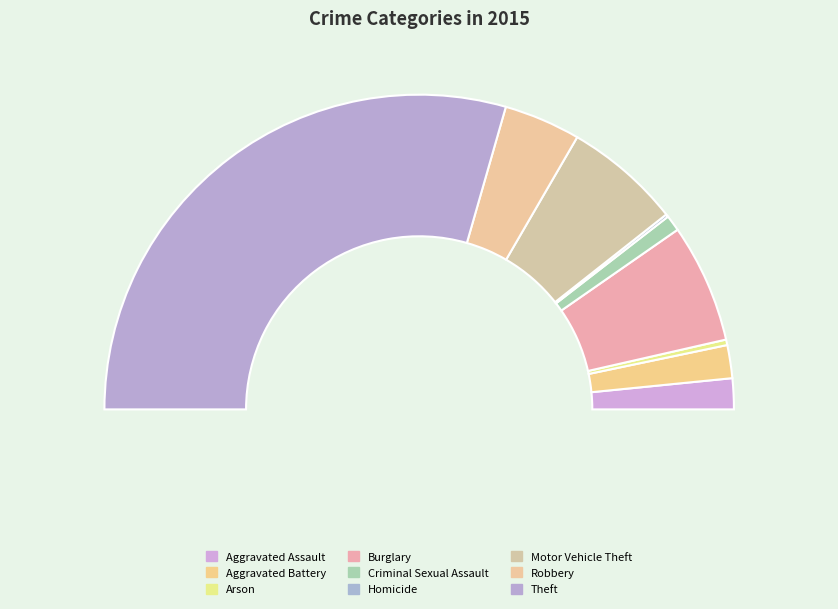

Does Theft account for over 50% of the chart?

Yes